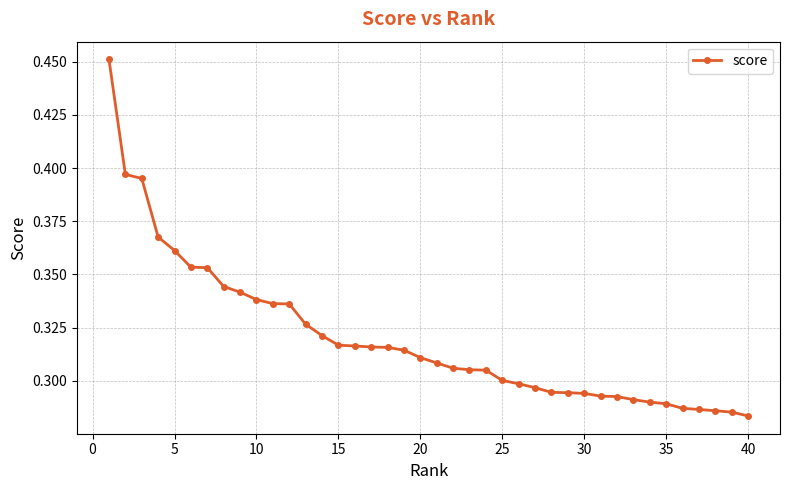

Count the values in the range 0 to 1.

40